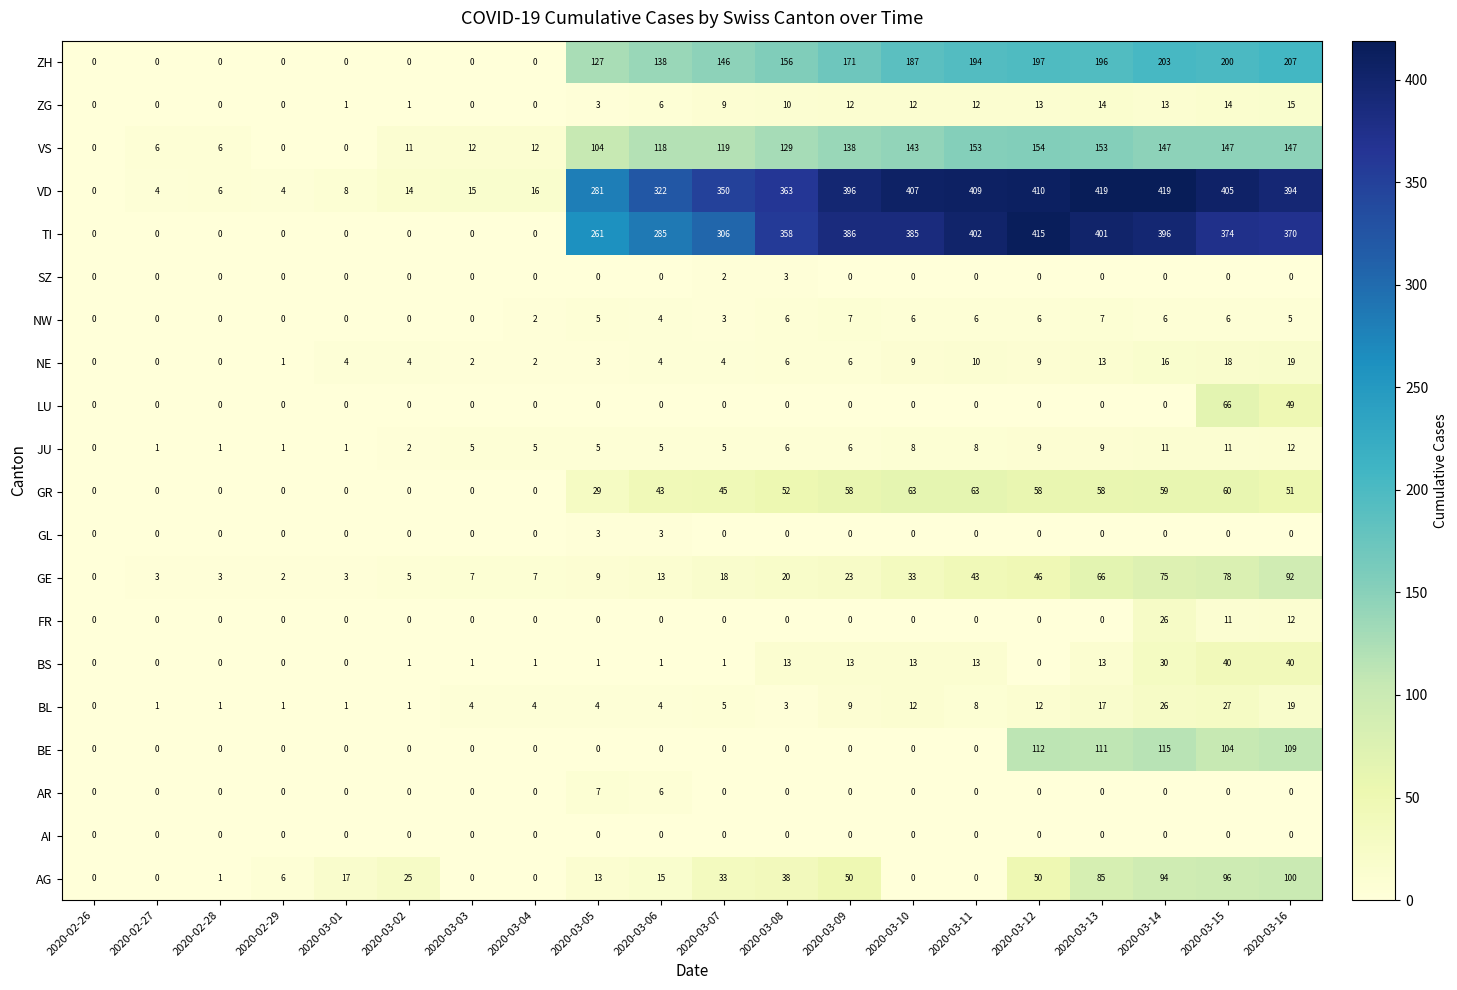

How many data points does each series have?

20